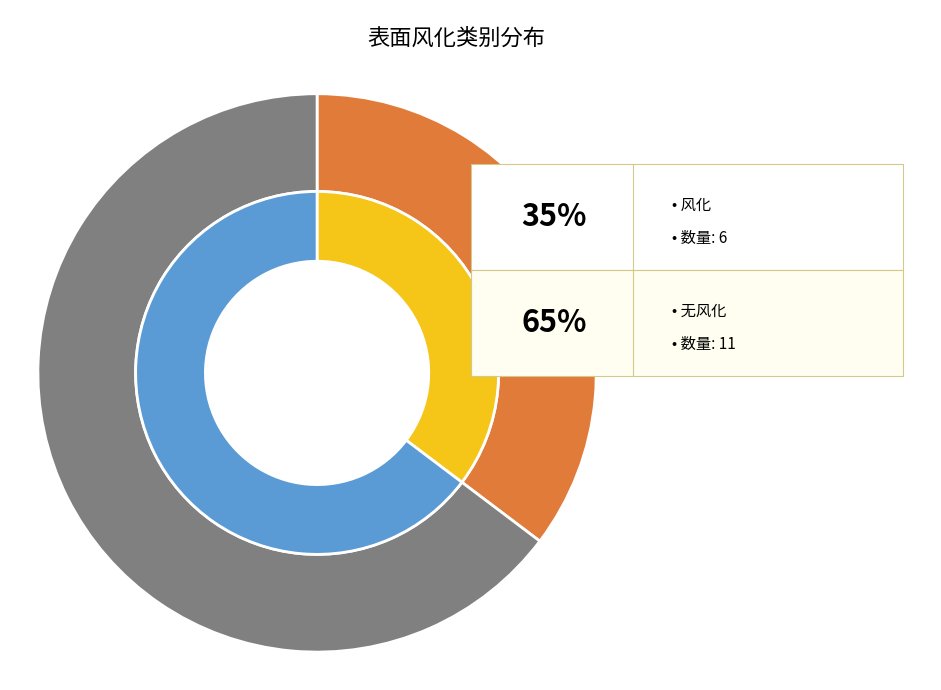

What percentage is the 无风化 slice, to the nearest percent?

65%